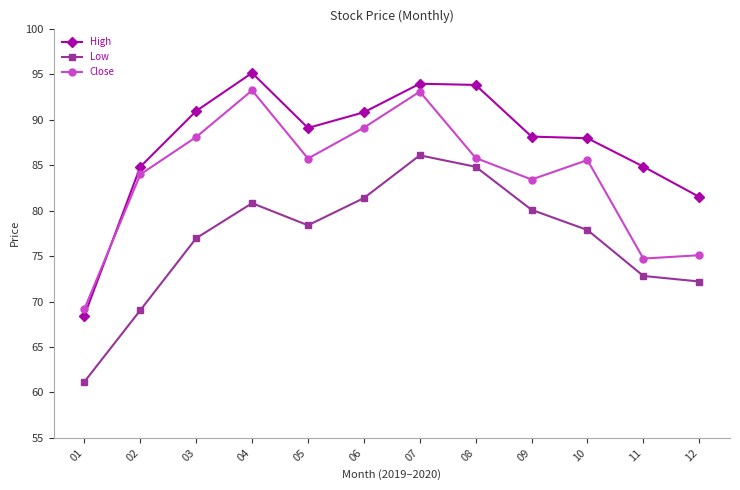

Where does the Close series first go above 85?

03